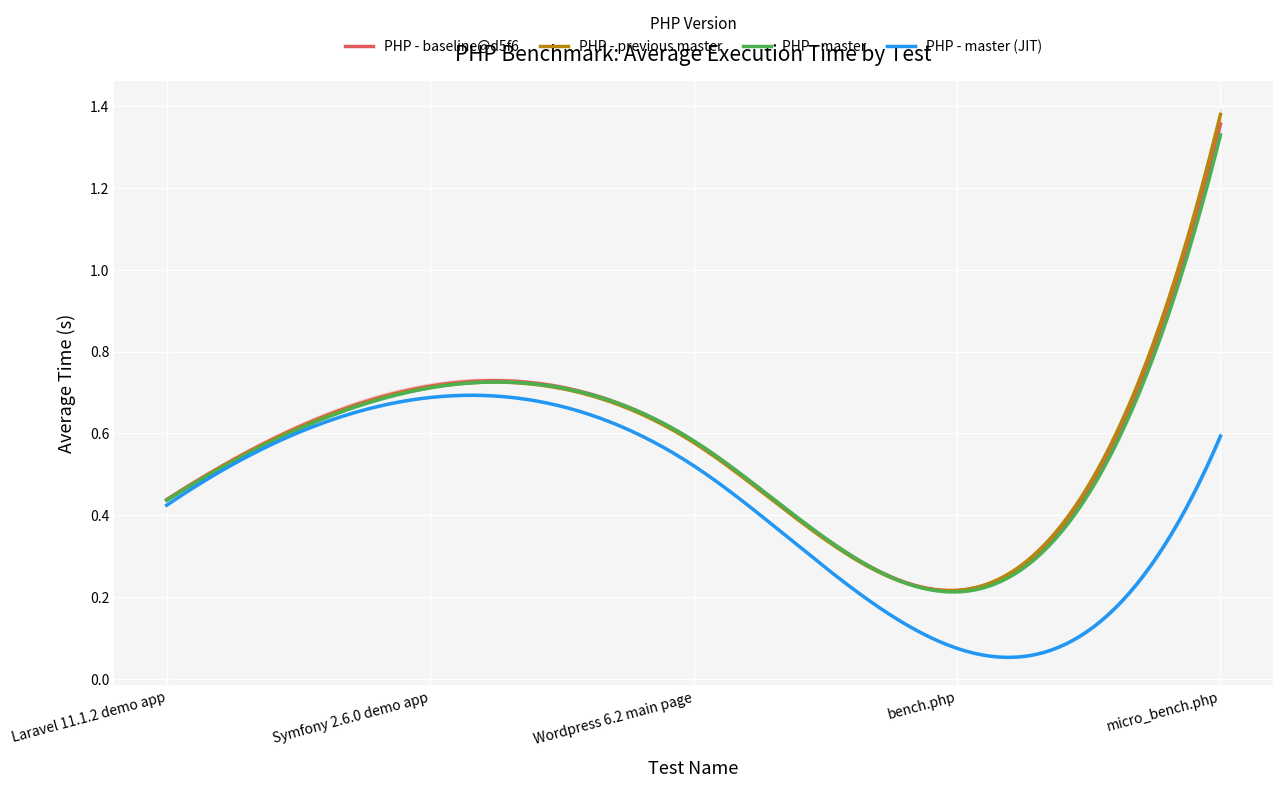

Reading left to right, list all the values displayed in this chart.

PHP - baseline@d5f6: 0.4	0.7	0.6	0.2	1.4
PHP - previous master: 0.4	0.7	0.6	0.2	1.4
PHP - master: 0.4	0.7	0.6	0.2	1.3
PHP - master (JIT): 0.4	0.7	0.5	0.1	0.6